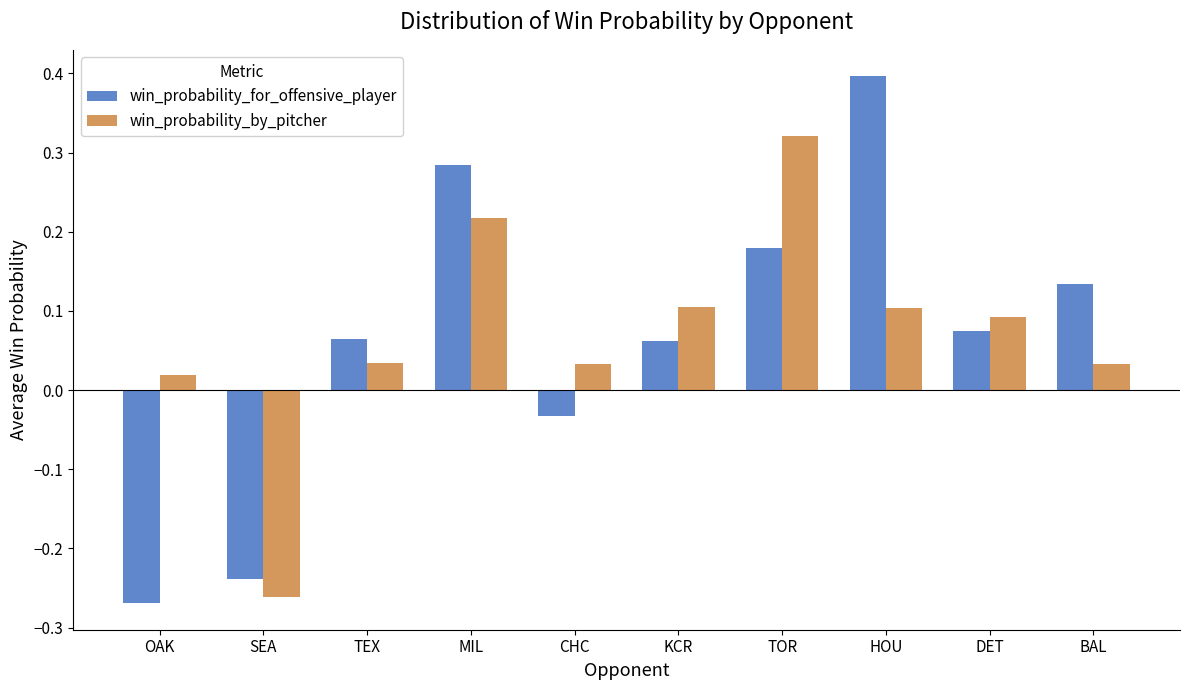

What is the difference between the maximum and minimum values in the win_probability_by_pitcher series?

0.6